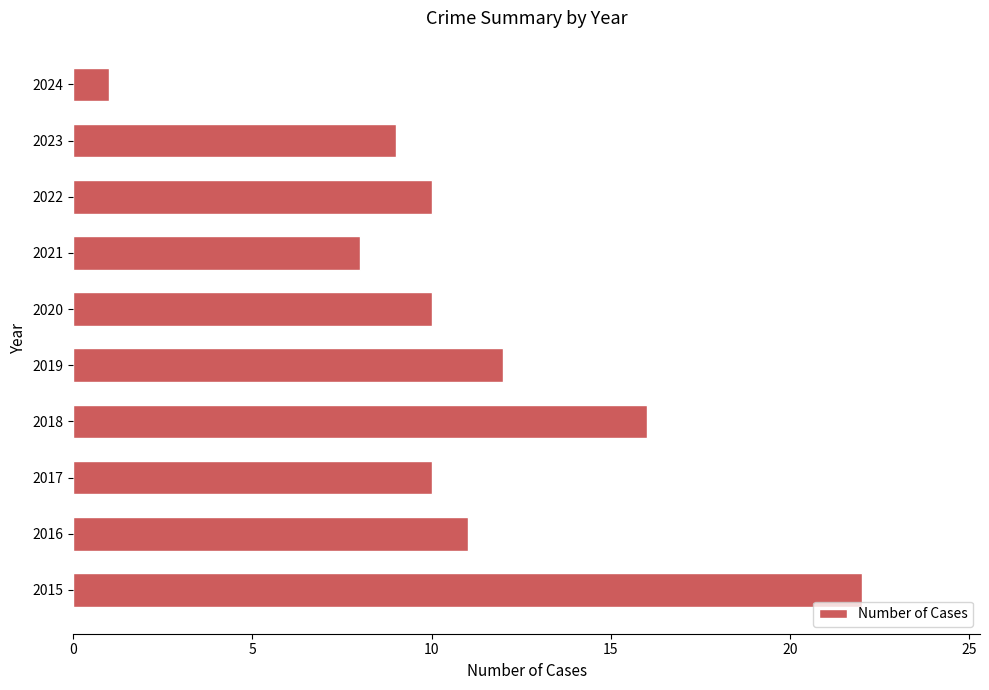

What is the change in value from 2017 to 2019?

+2